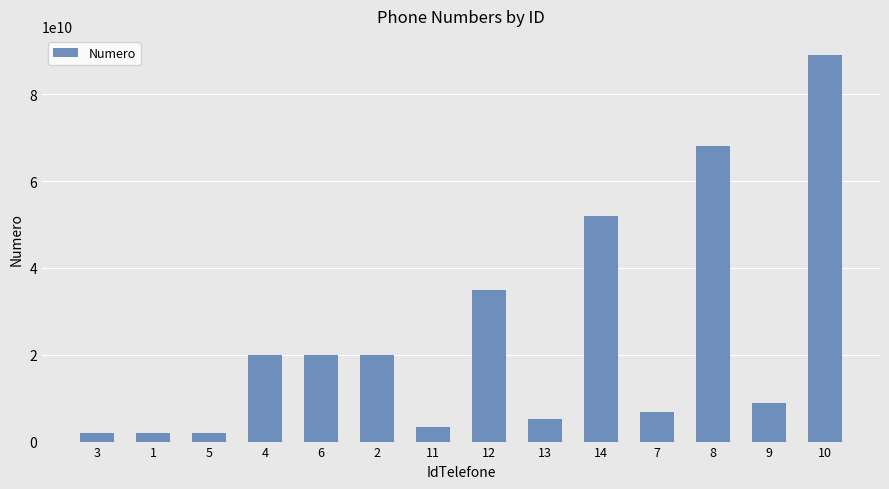

At which label is the value closest to 45454300957?

14